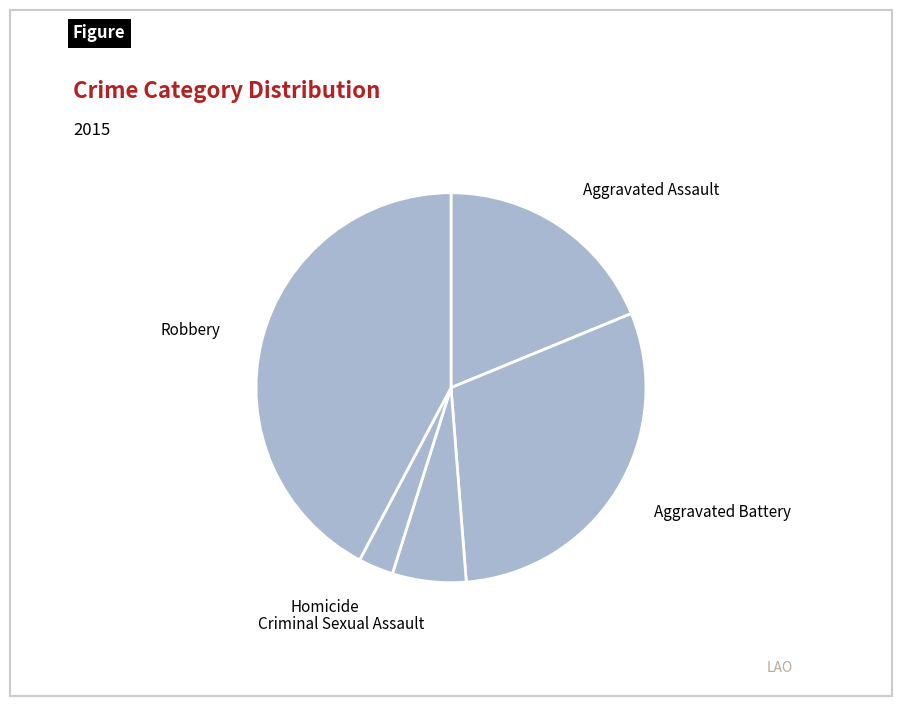

True or false: Aggravated Assault accounts for 26% of the total.

False